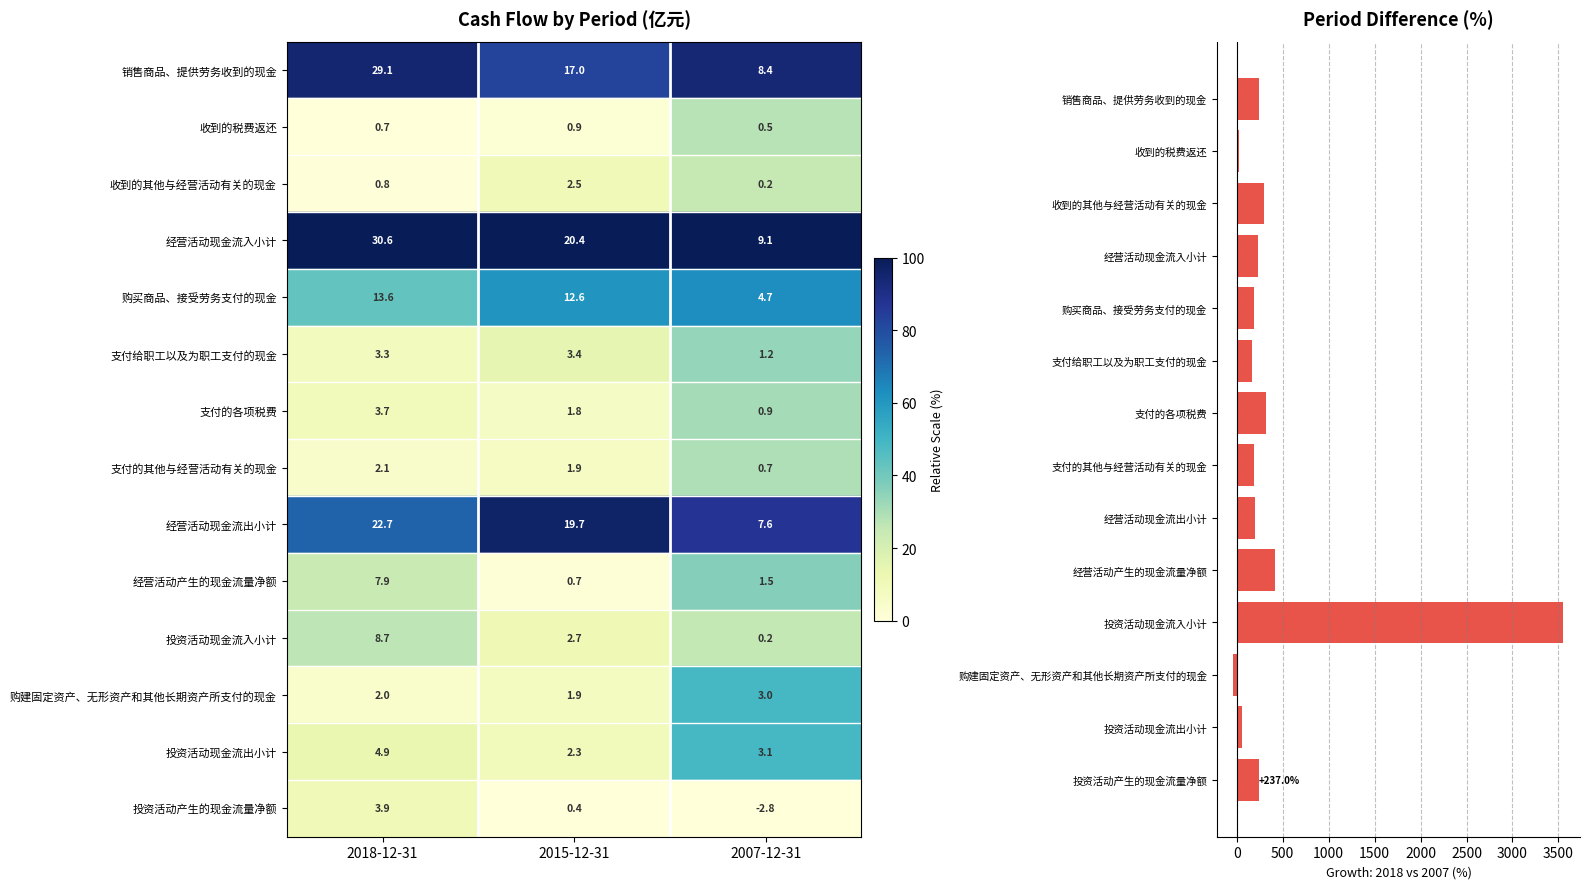

True or false: the data shows 416.7 at 经营活动产生的现金流量净额.

True